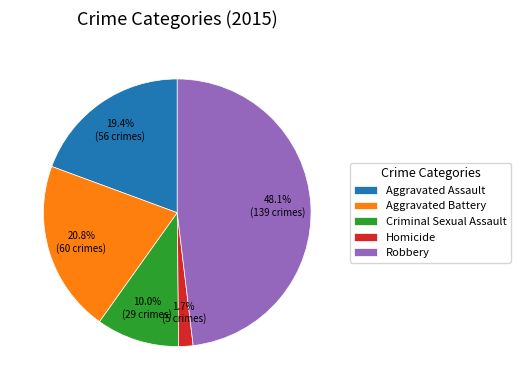

Which slice is the largest?

Robbery